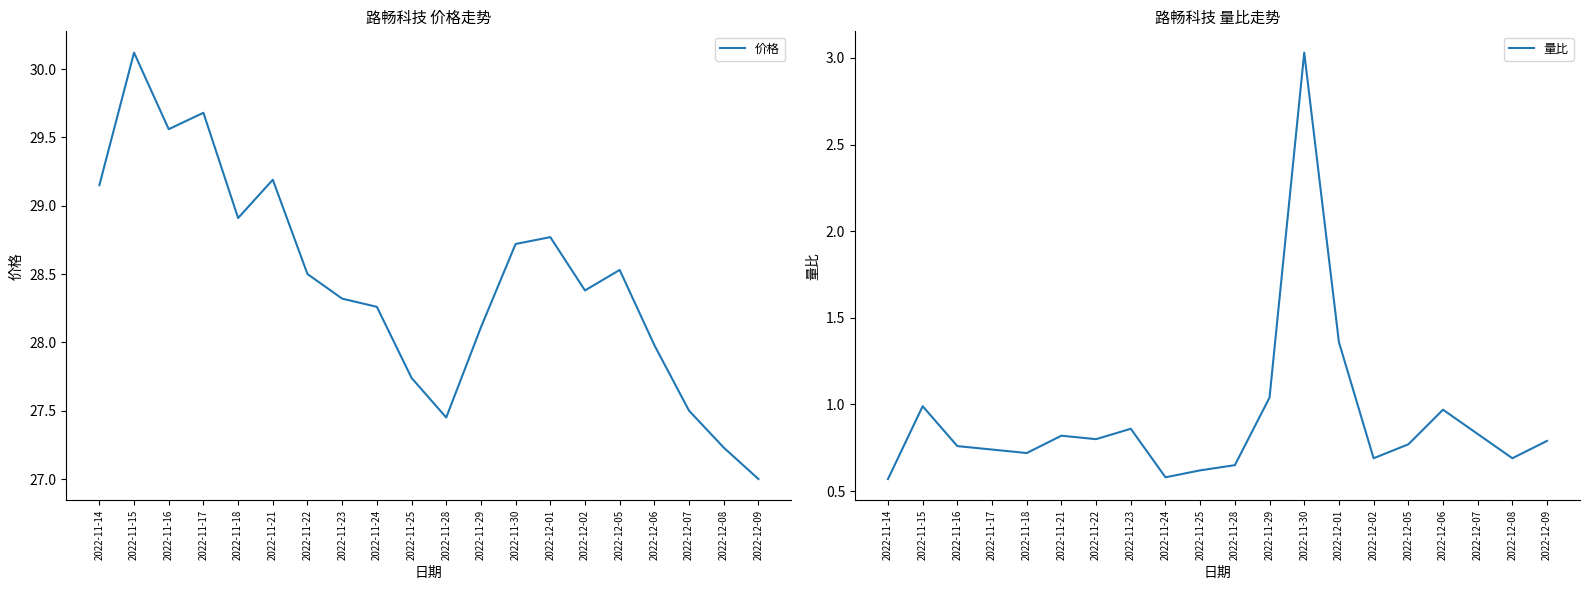

What are all the series names shown in the legend?

价格, 量比